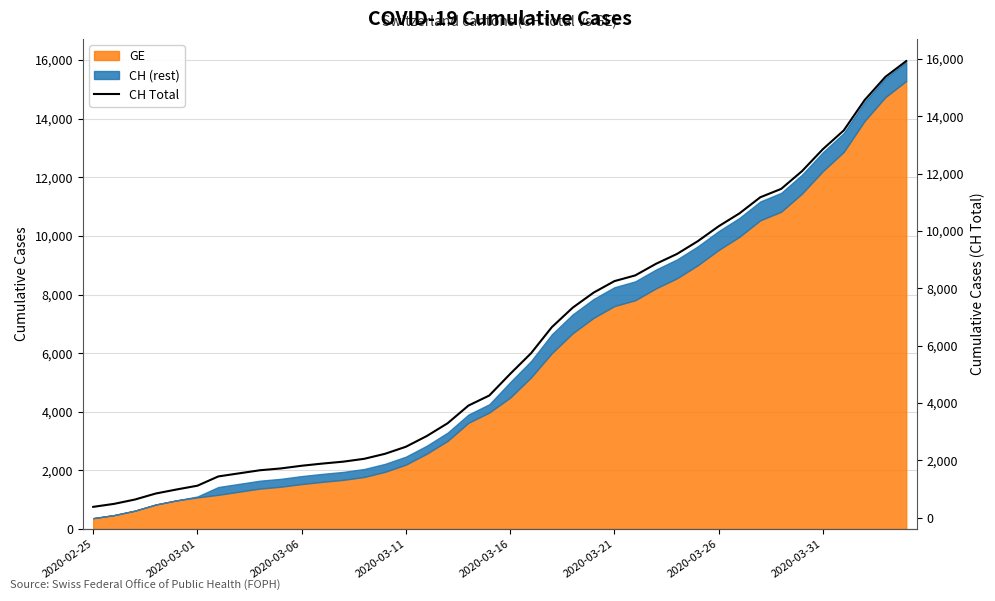

What is the change in value from 8 to 29?

+7990